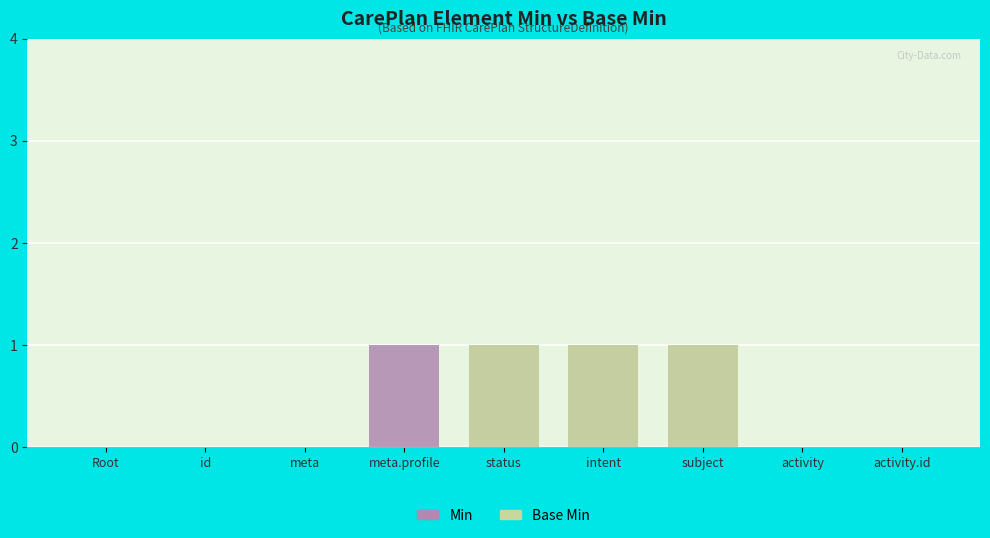

List the series in order of their peak value, highest first.

Min, Base Min